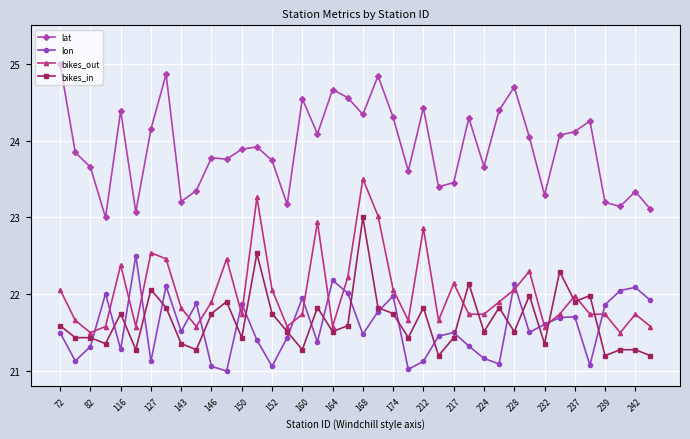

How many categories are shown in the chart?

40